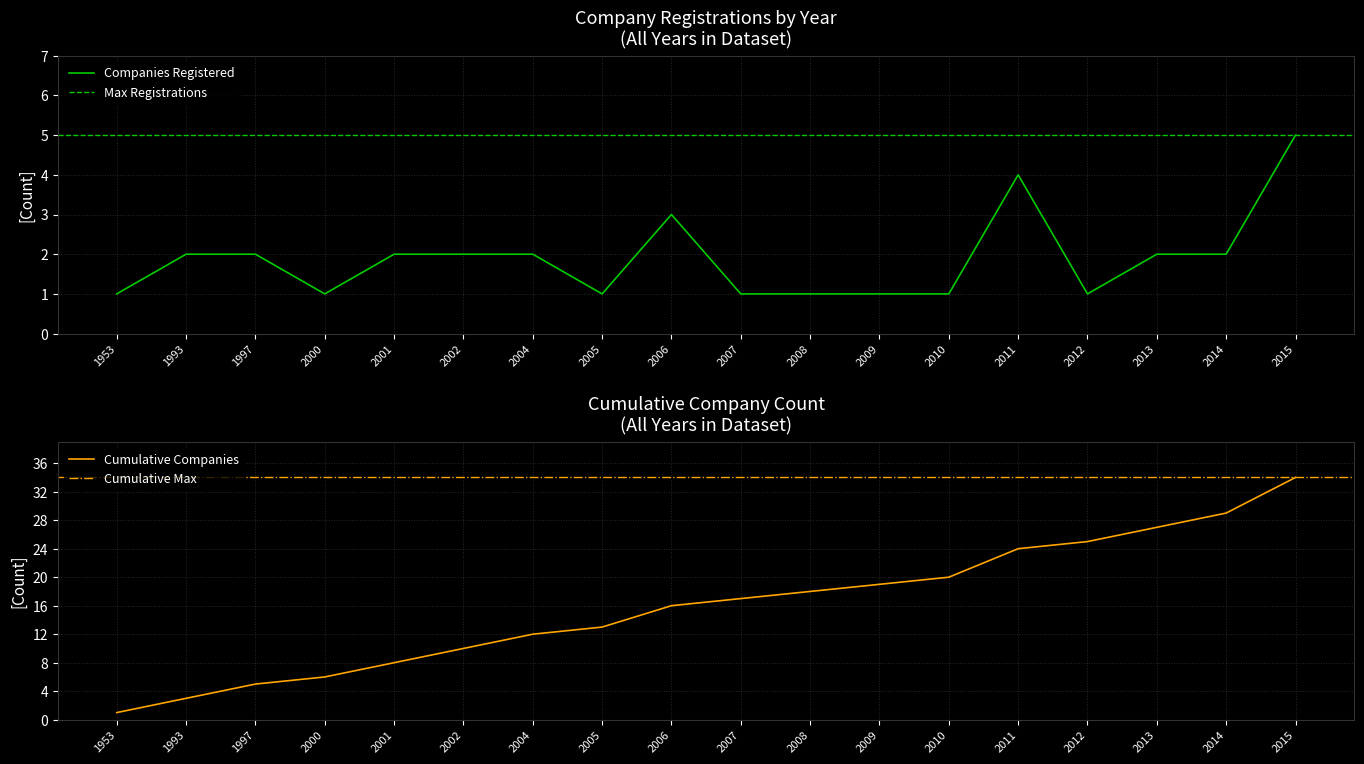

Reading left to right, extract all data points from this chart.

1	3	5	6	8	10	12	13	16	17	18	19	20	24	25	27	29	34